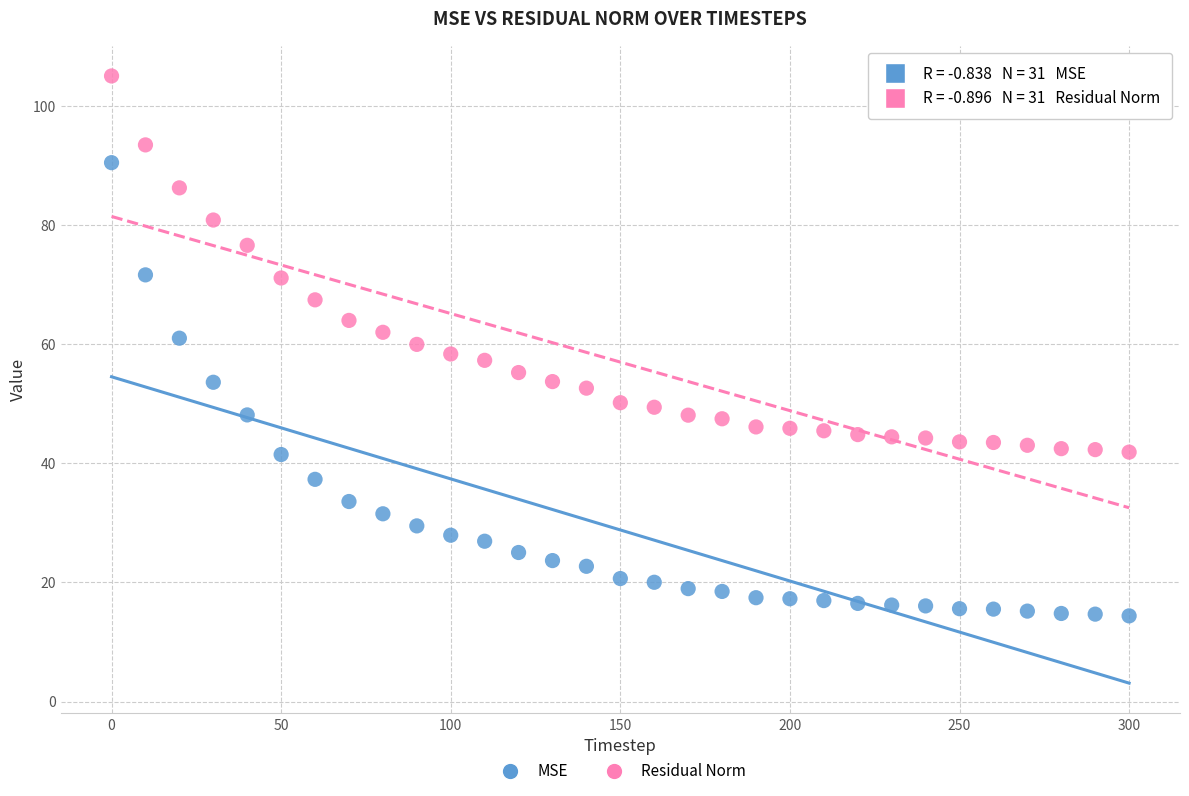

Which series has the widest spread of Y values?

MSE